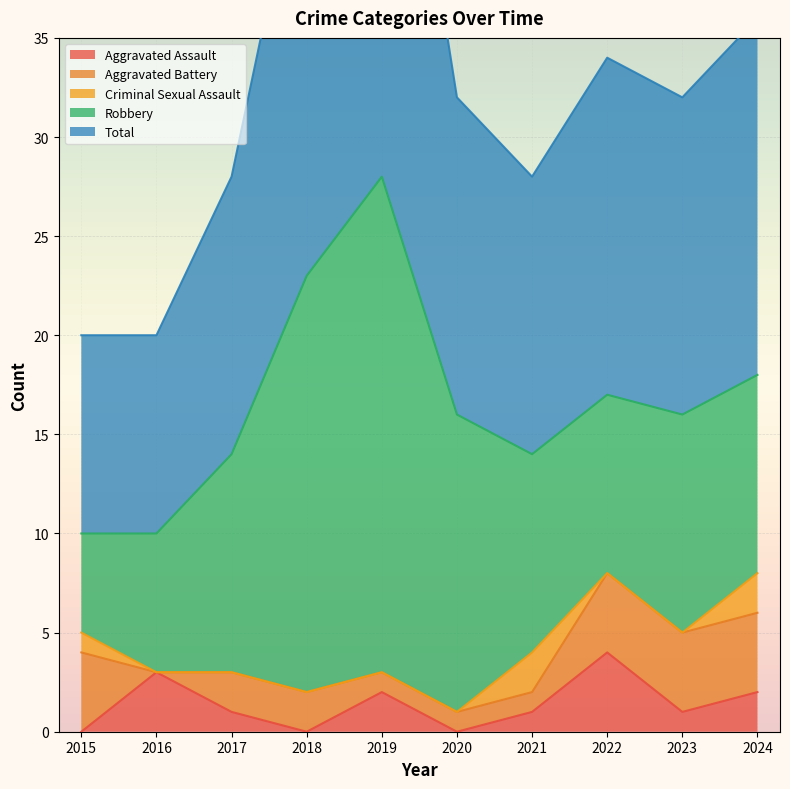

What are all the series names shown in the legend?

Aggravated Assault, Aggravated Battery, Criminal Sexual Assault, Robbery, Total